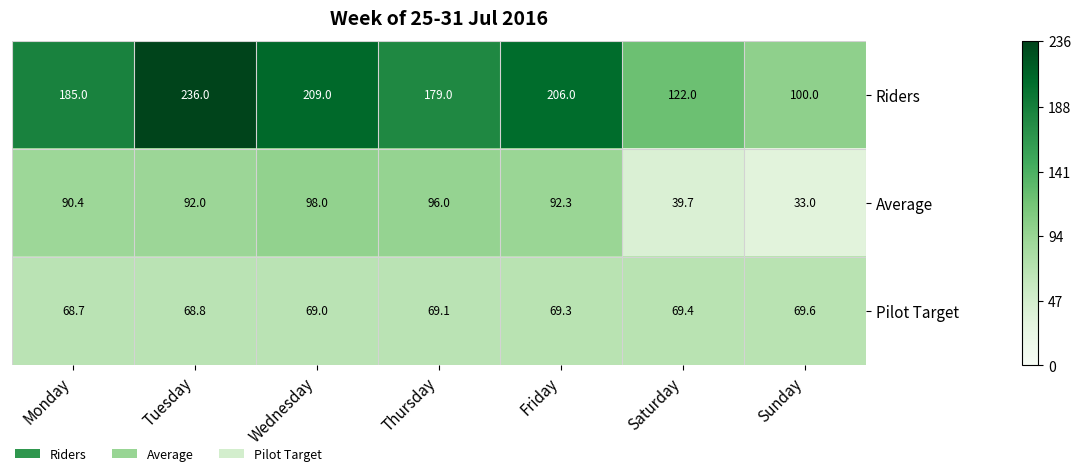

Rank the categories by Average value from highest to lowest.

Wednesday, Thursday, Friday, Tuesday, Monday, Saturday, Sunday